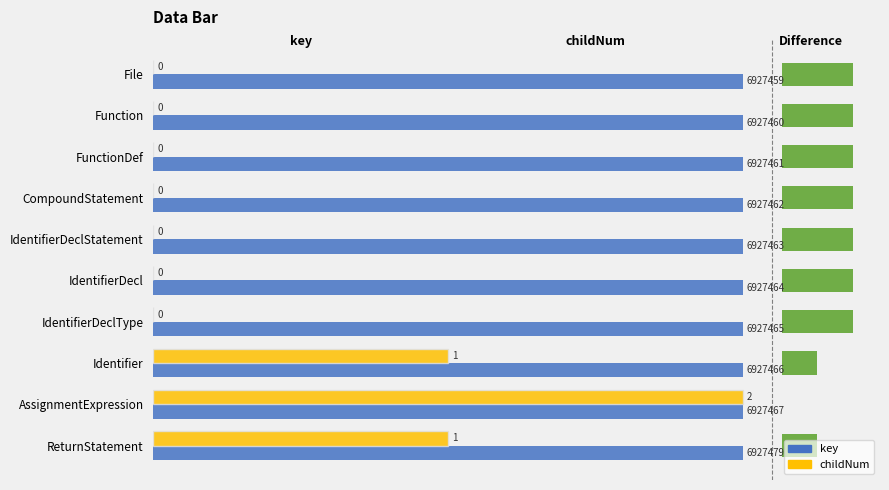

Rank the series by their maximum value, from highest to lowest.

key, childNum